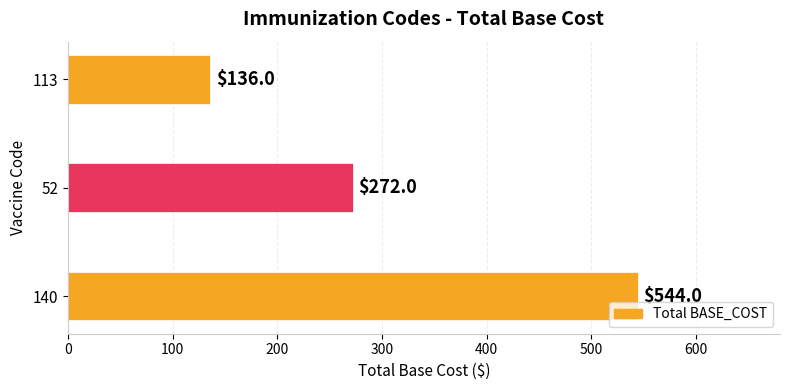

Approximately how many times larger is the value at 140 compared to 113?

4.0